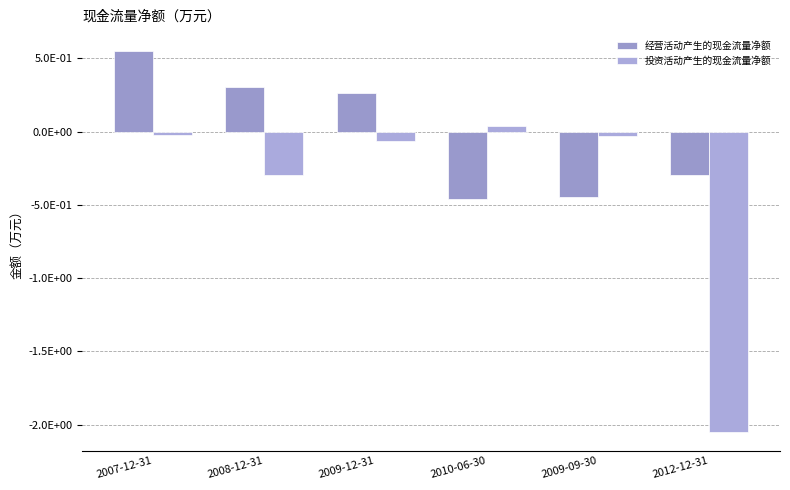

Are the bars horizontal?

No